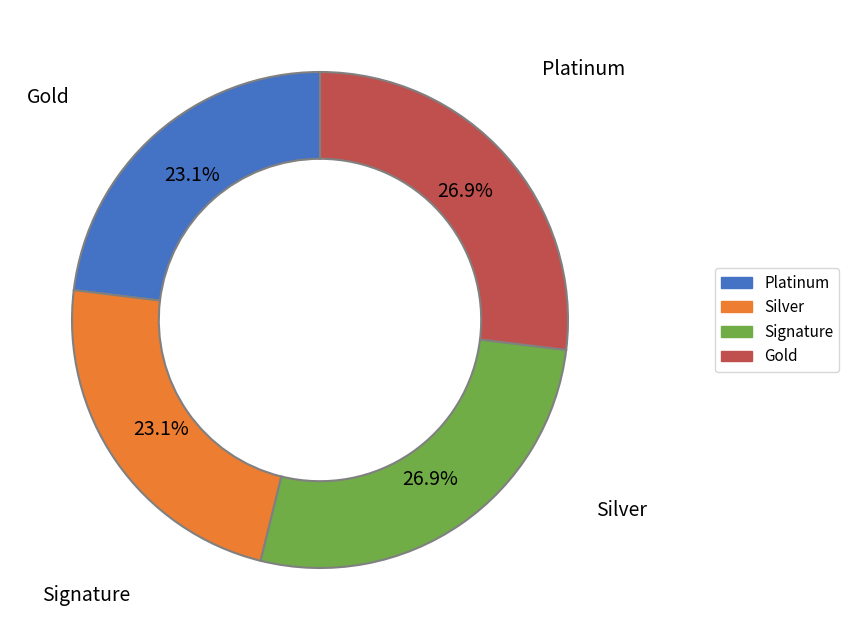

To the nearest percent, what is the average slice percentage?

25%